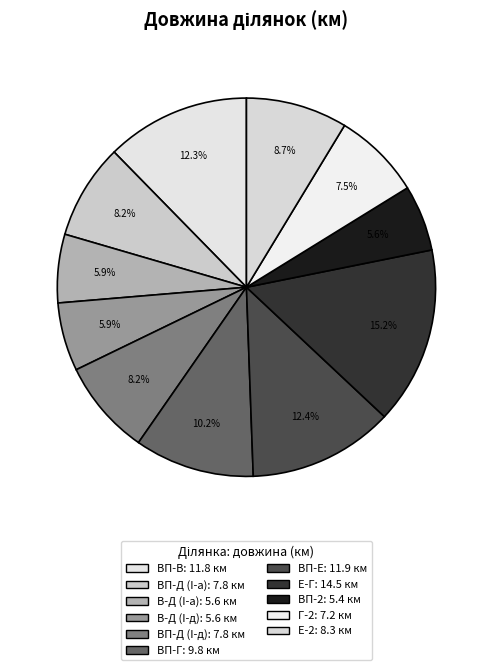

To the nearest percent, what portion does ВП-2 represent?

6%